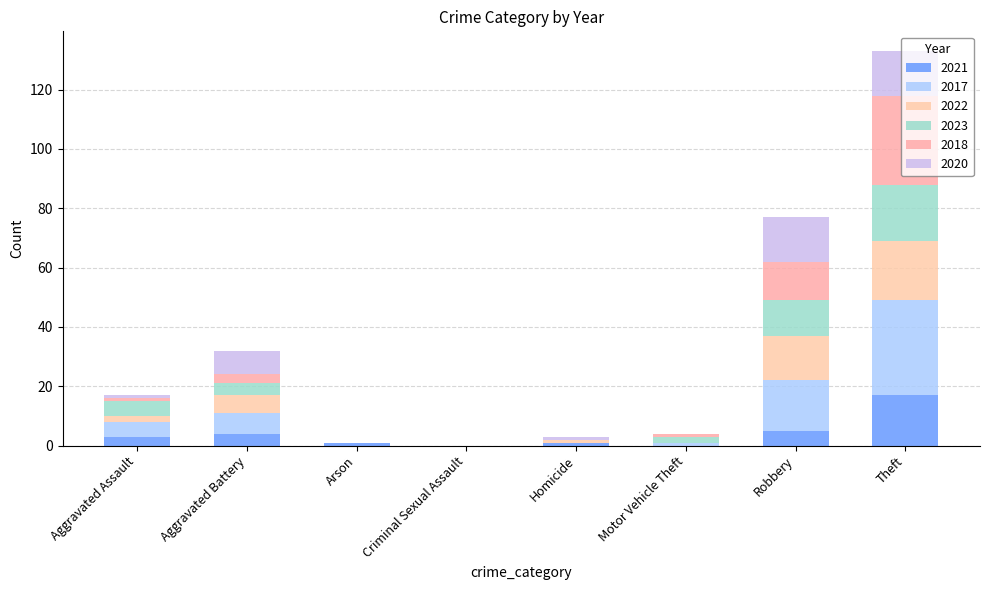

How many categories are shown in the chart?

8